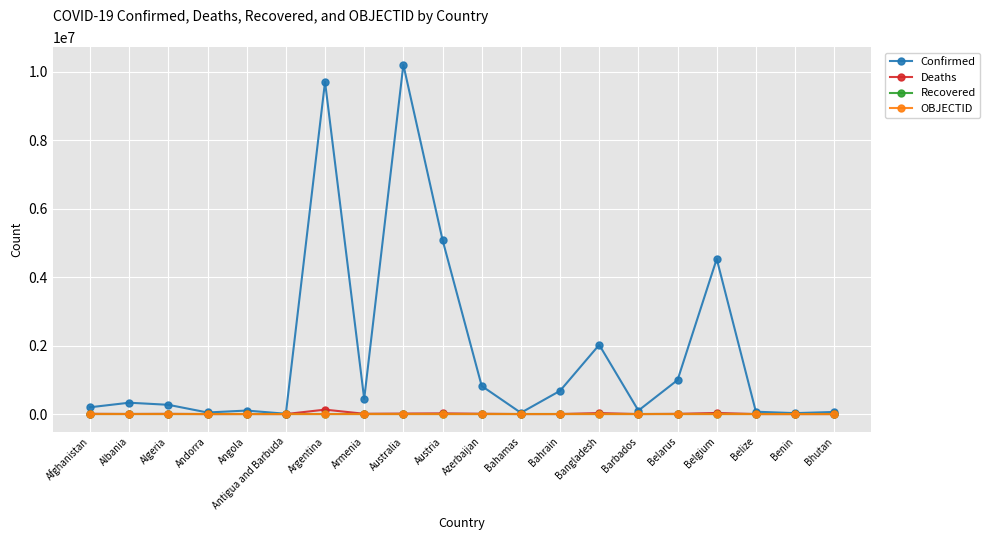

At which category does the chart reach its peak across all series?

Australia